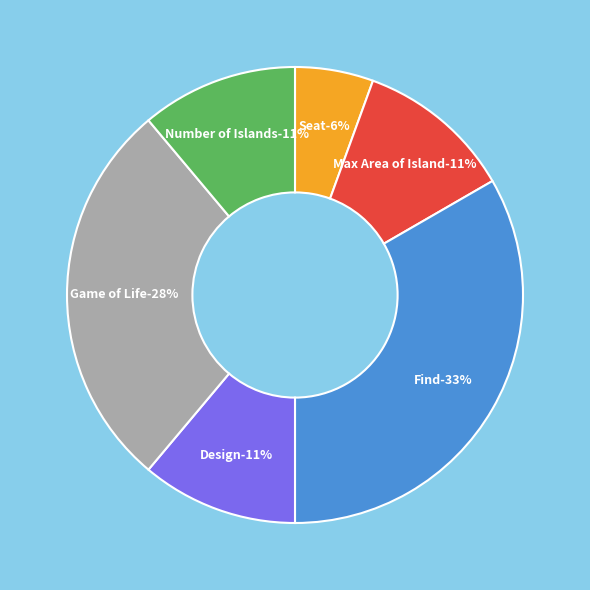

Is it true that Max Area of Island is 2% of the pie?

False